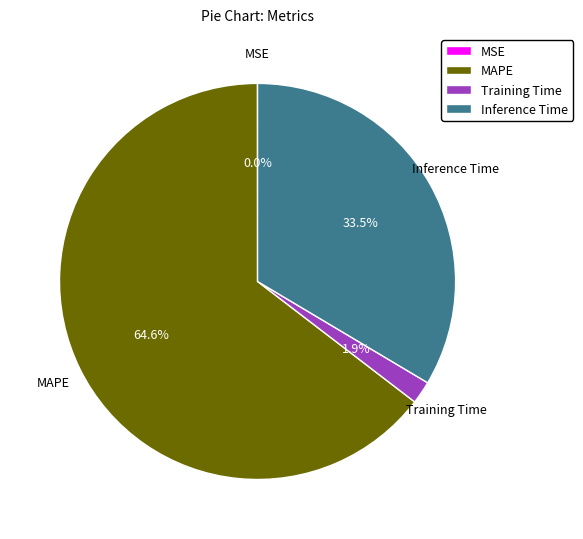

Which category has the biggest portion of the pie?

MAPE